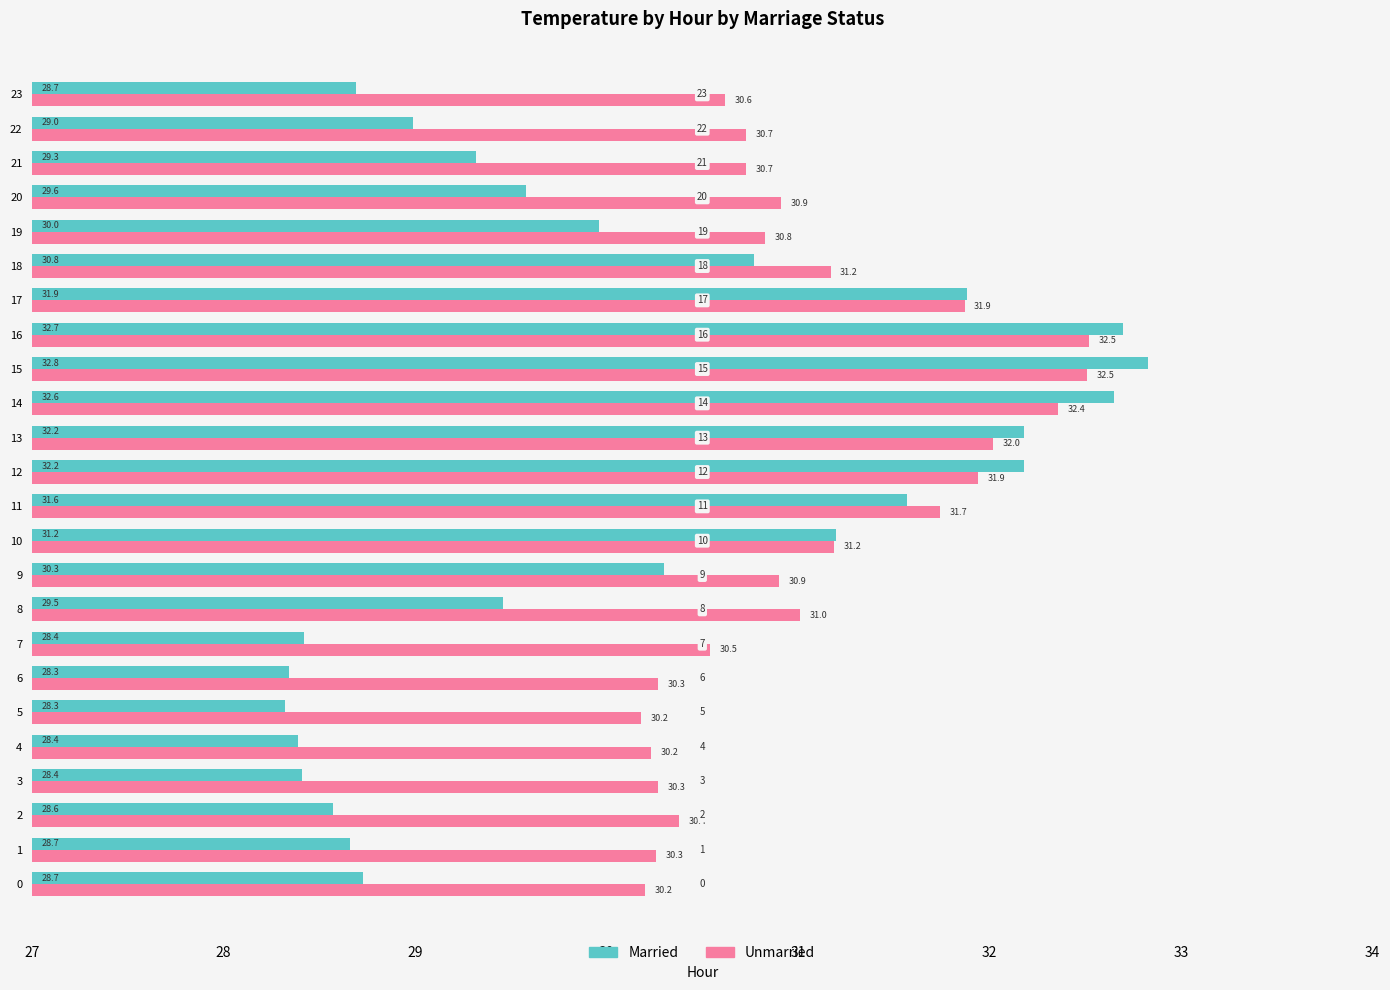

What is the average value of the Unmarried series?

31.1